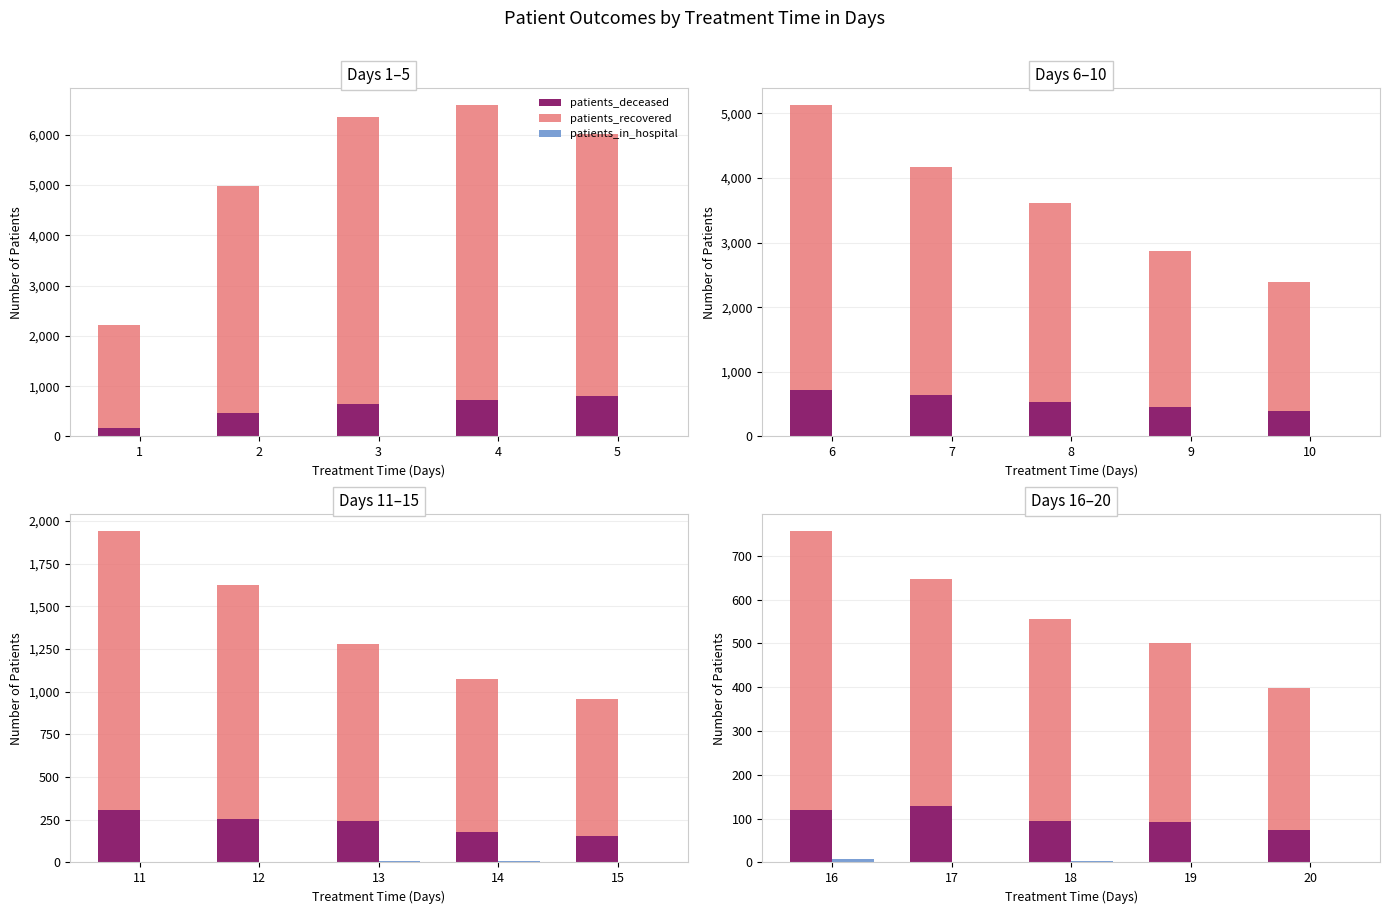

Which series has the largest range (max minus min)?

patients_recovered